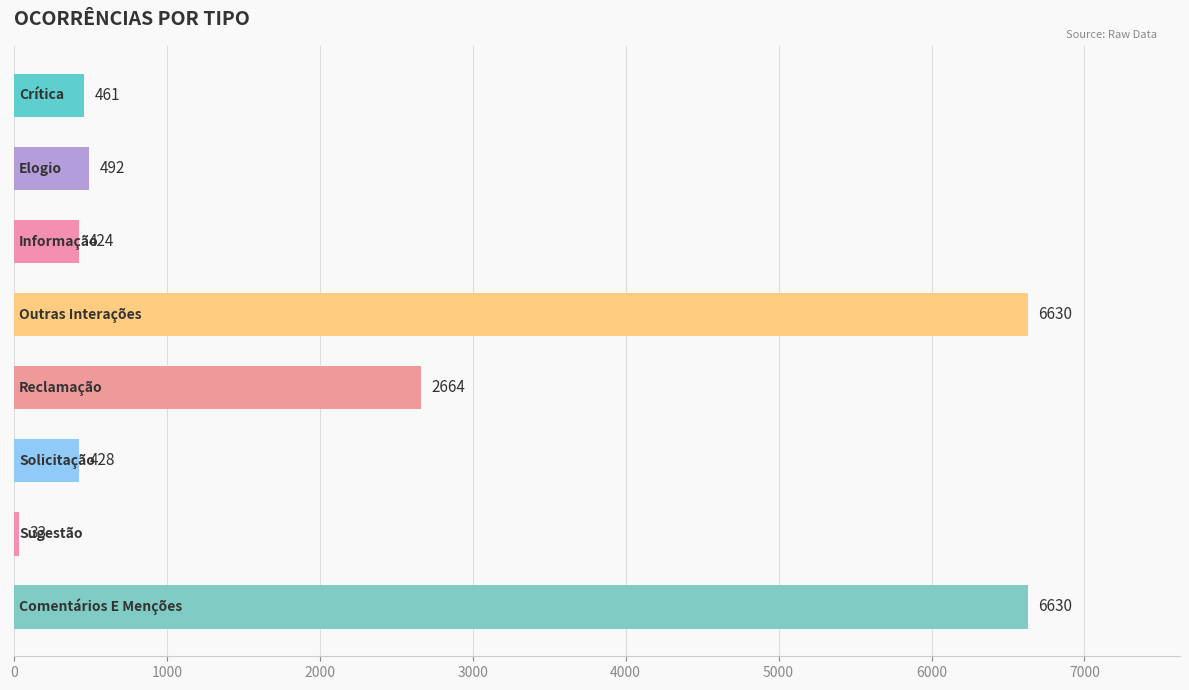

What is the greatest value displayed?

6630